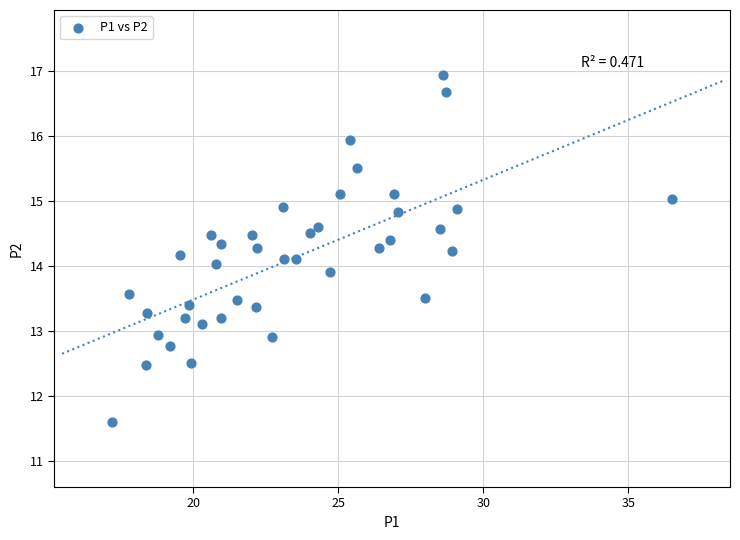

What is the range of X values (max minus min)?

19.3